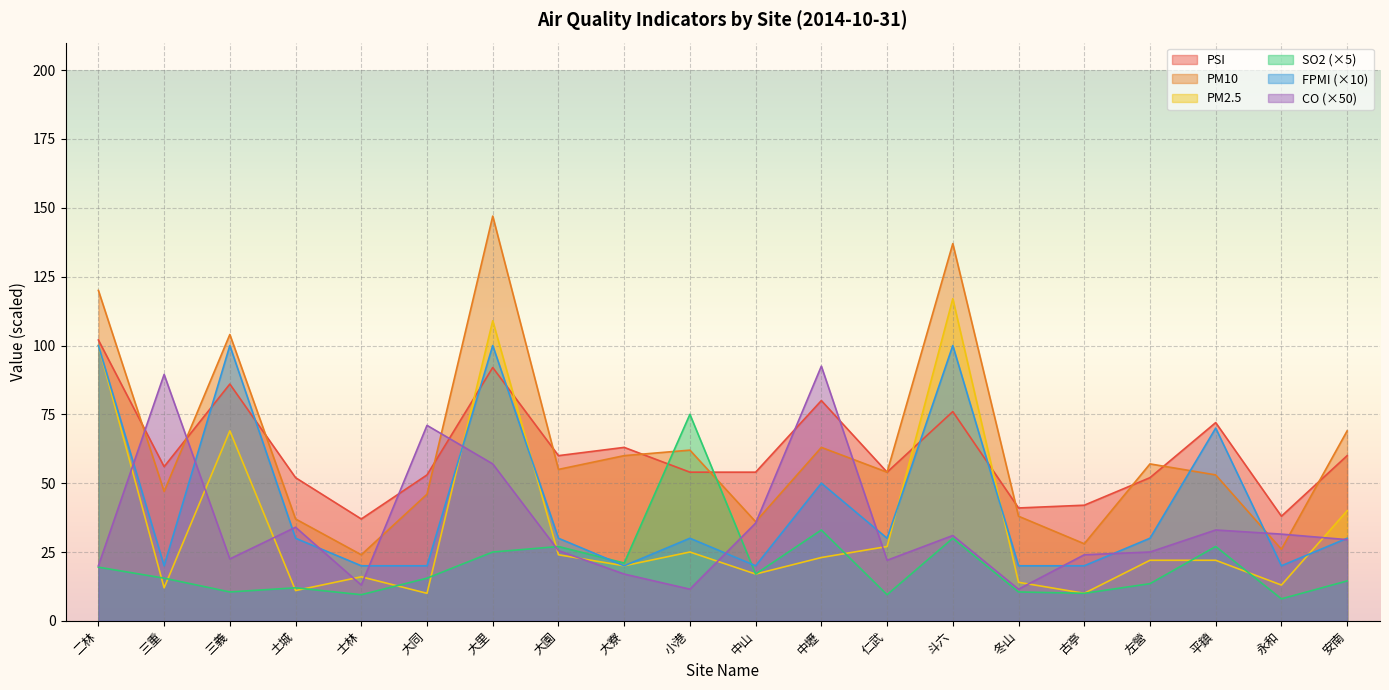

What are all the series names shown in the legend?

PSI, PM10, PM2.5, SO2 (×5), FPMI (×10), CO (×50)